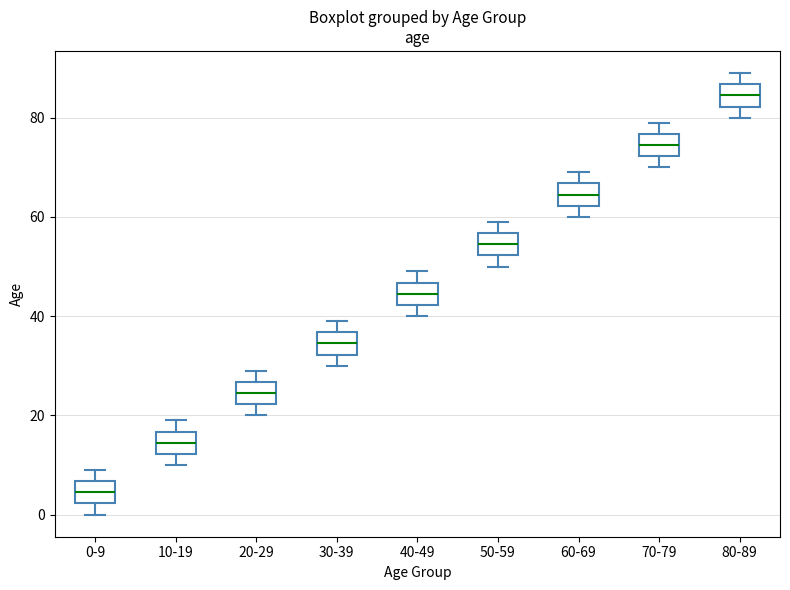

Which box's median line is the highest?

80-89